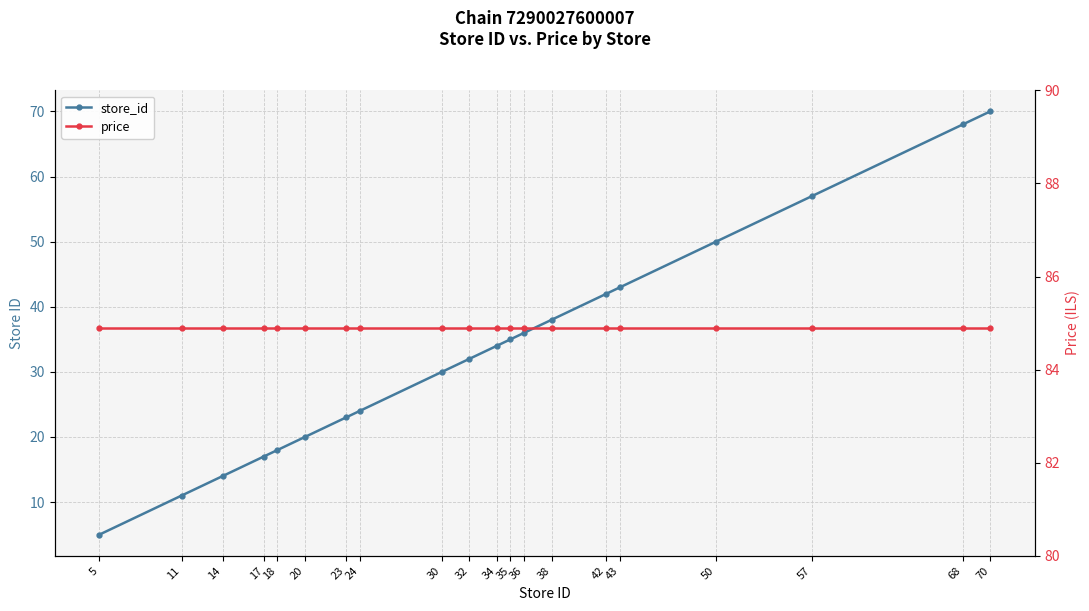

Reading left to right, list all the values displayed in this chart.

store_id: 5=5.0	11=11.0	14=14.0	17=17.0	18=18.0	20=20.0	23=23.0	24=24.0	30=30.0	32=32.0	34=34.0	35=35.0	36=36.0	38=38.0	42=42.0	43=43.0	50=50.0	57=57.0	68=68.0	70=70.0
price: 5=84.9	11=84.9	14=84.9	17=84.9	18=84.9	20=84.9	23=84.9	24=84.9	30=84.9	32=84.9	34=84.9	35=84.9	36=84.9	38=84.9	42=84.9	43=84.9	50=84.9	57=84.9	68=84.9	70=84.9